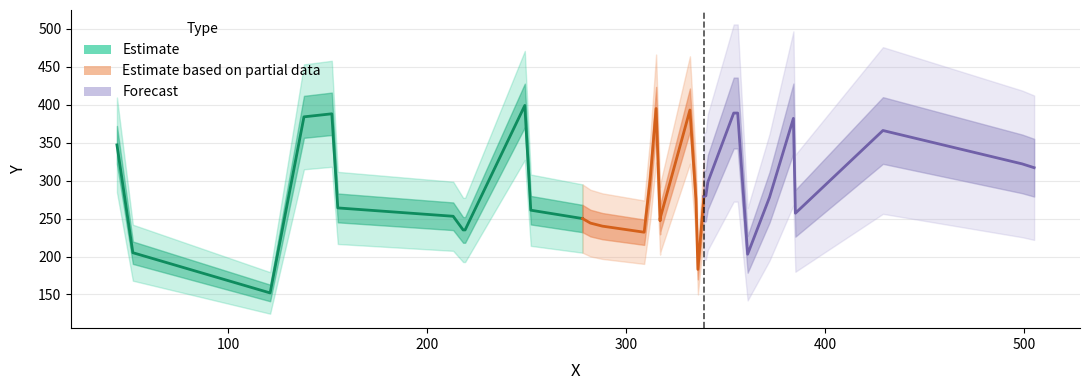

List the series in order of their overall mean, highest first.

Forecast, Estimate, Estimate based on partial data